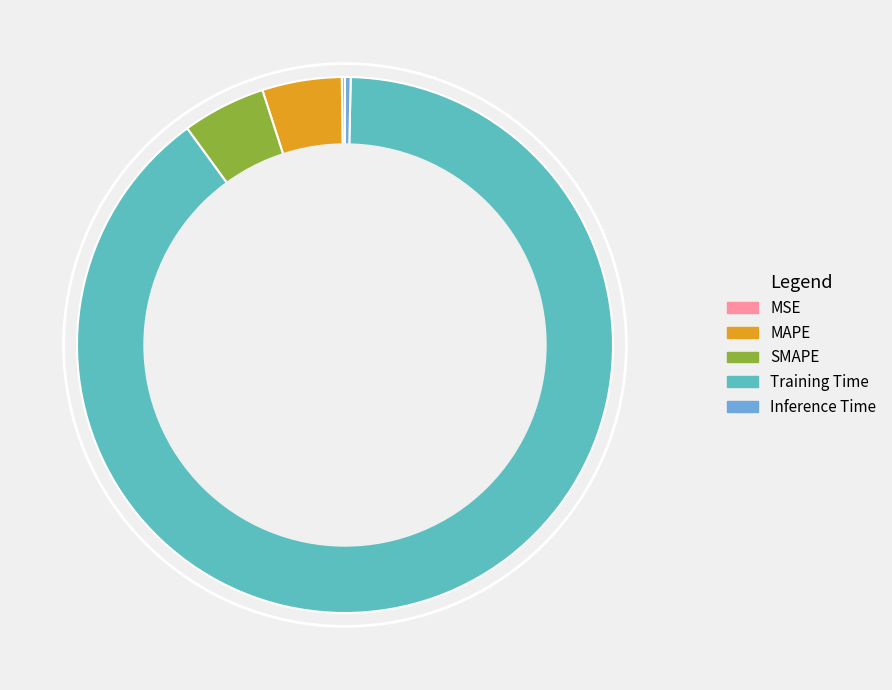

What is the largest slice in the pie chart?

Training Time